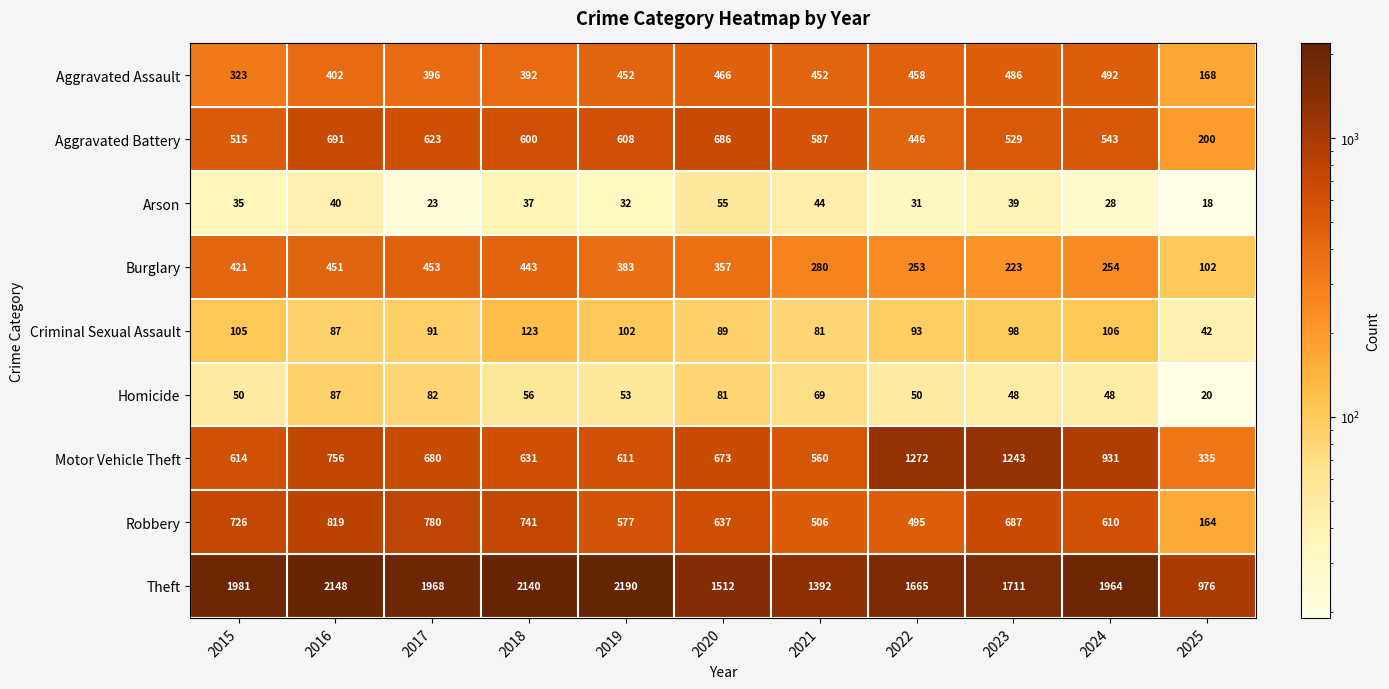

What is the difference between the second highest and minimum values in the Burglary series?

349